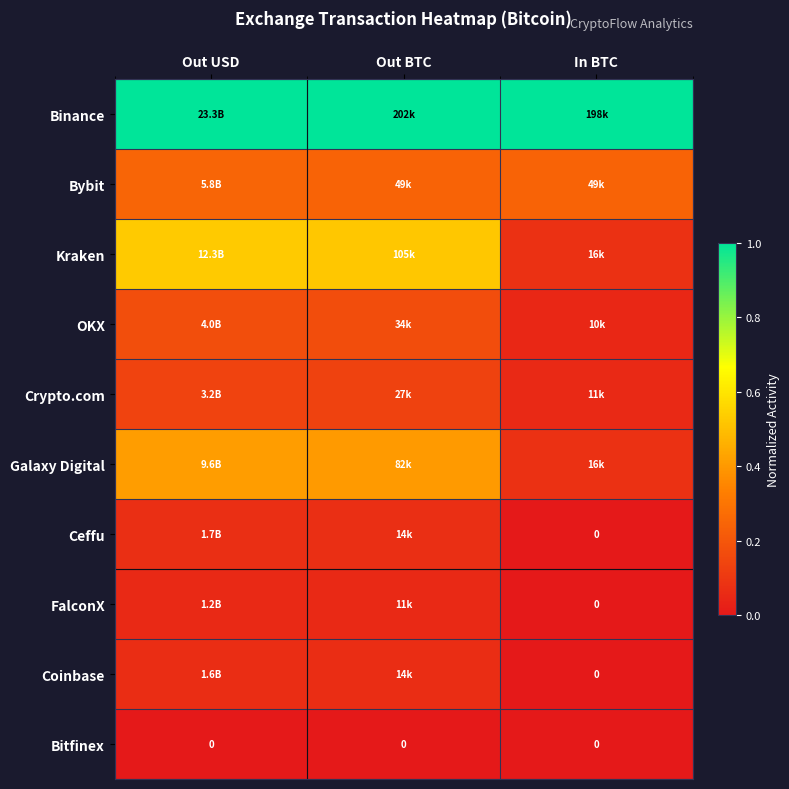

How many data points does each series have?

3